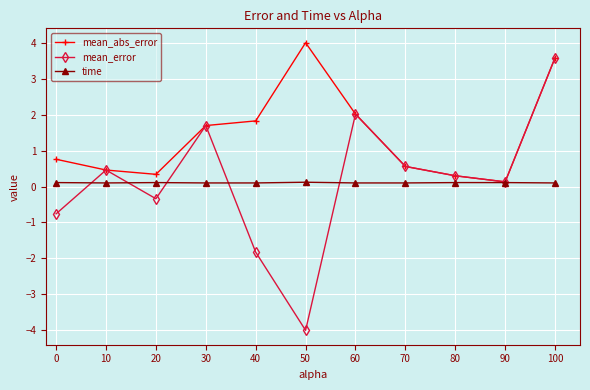

The value of mean_abs_error at 40 is 5.8. True or false?

False